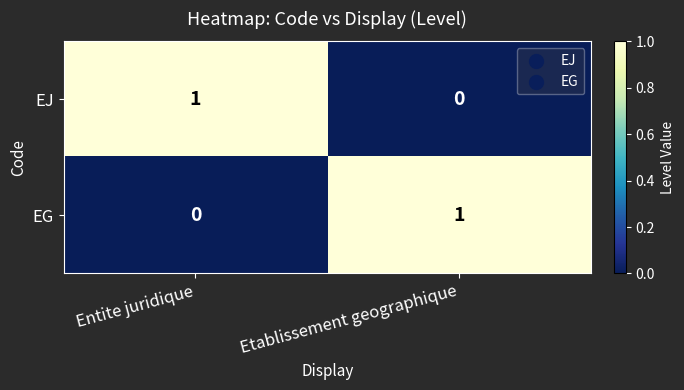

Rank the series at Etablissement geographique from highest to lowest value.

EG, EJ